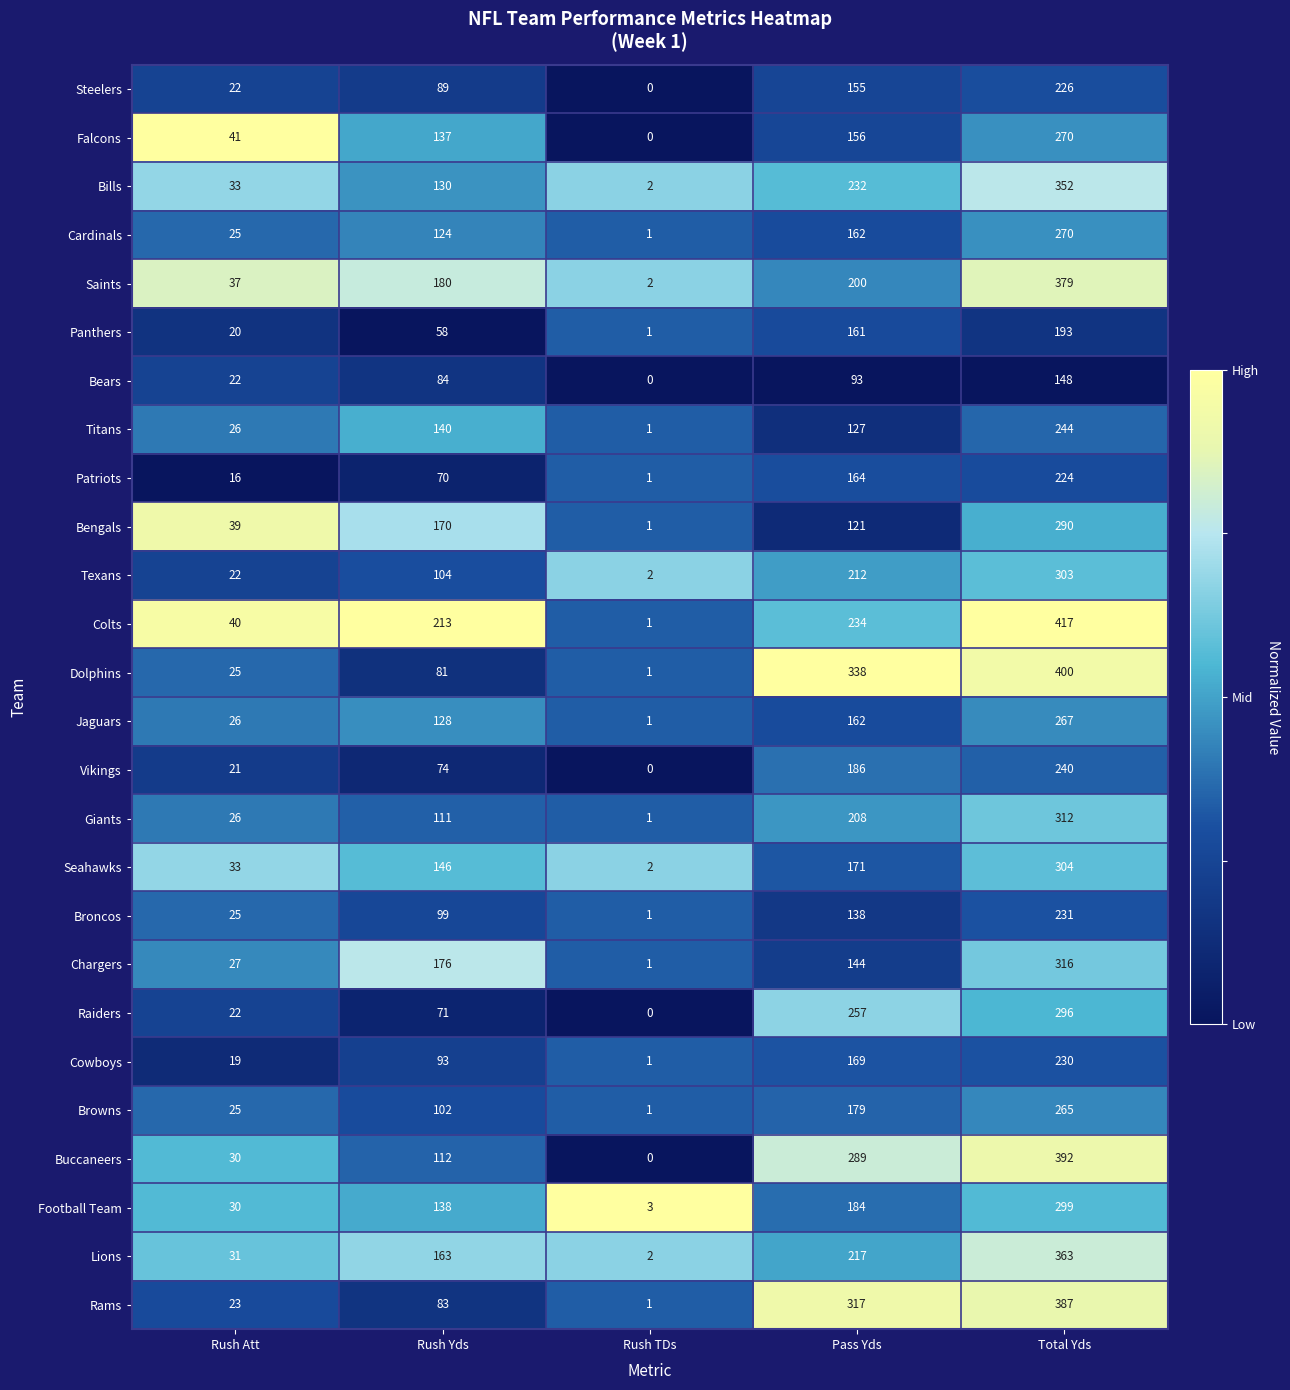

Between Rush Att and Rush TDs, which series saw the biggest shift?

Falcons